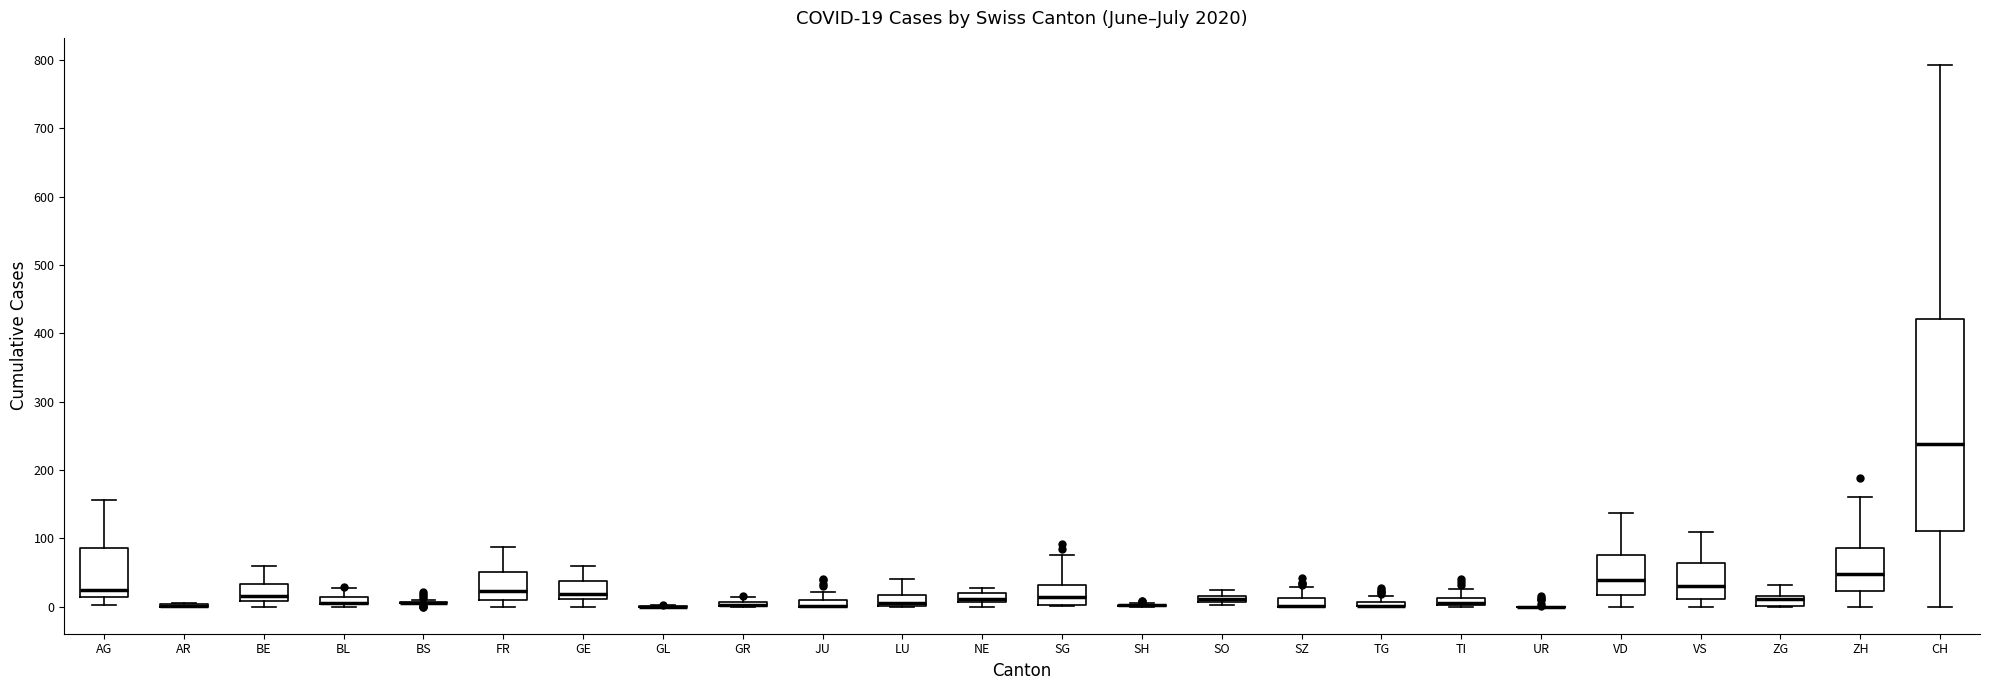

Which box is the tallest, from its lower edge to its upper edge?

CH